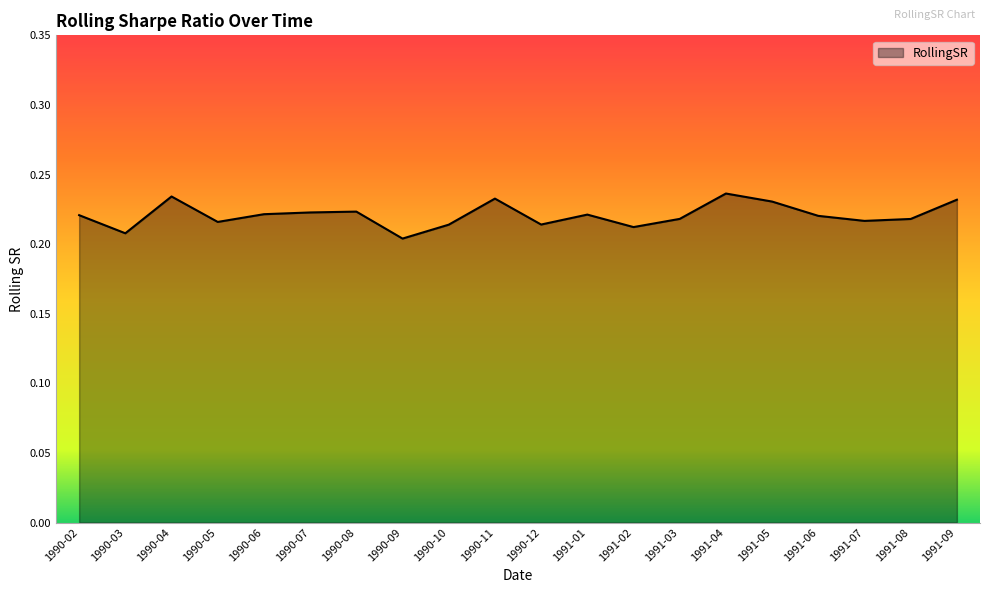

What position from the right is 1990-03?

19